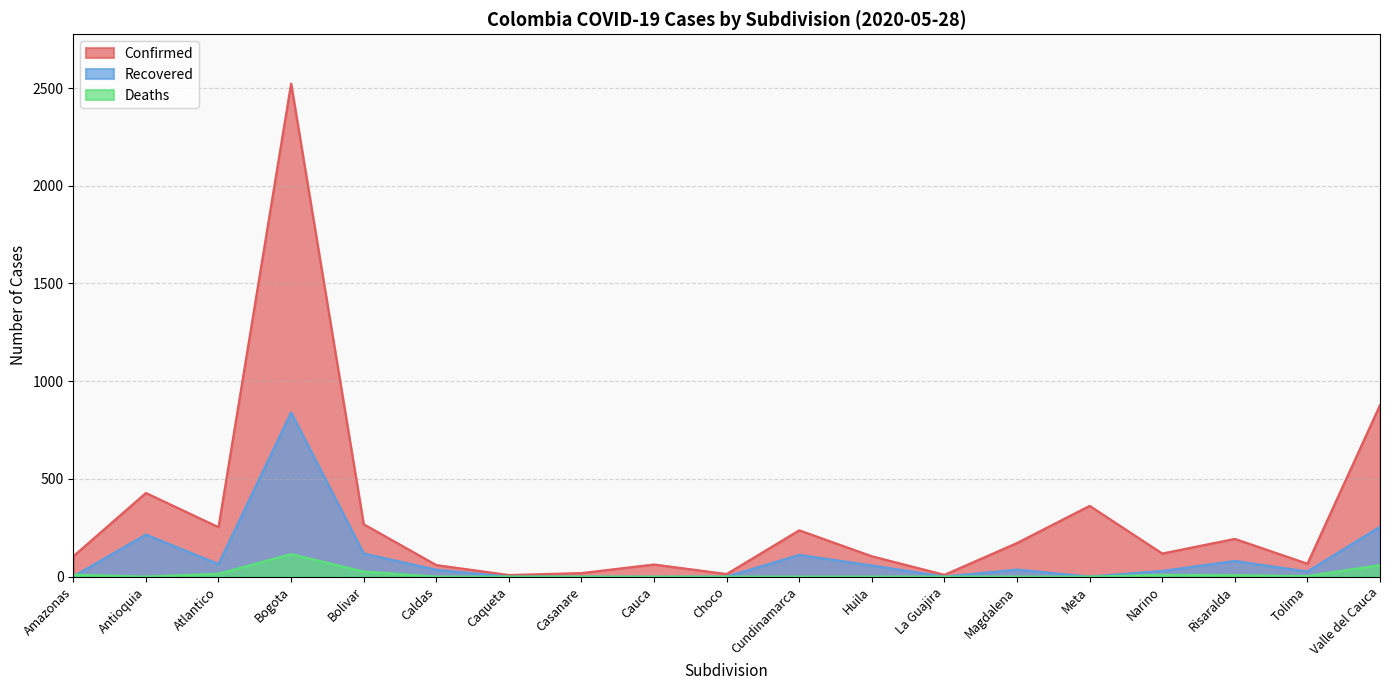

What is the approximate value of Deaths at Bolivar, to the nearest 5?

25